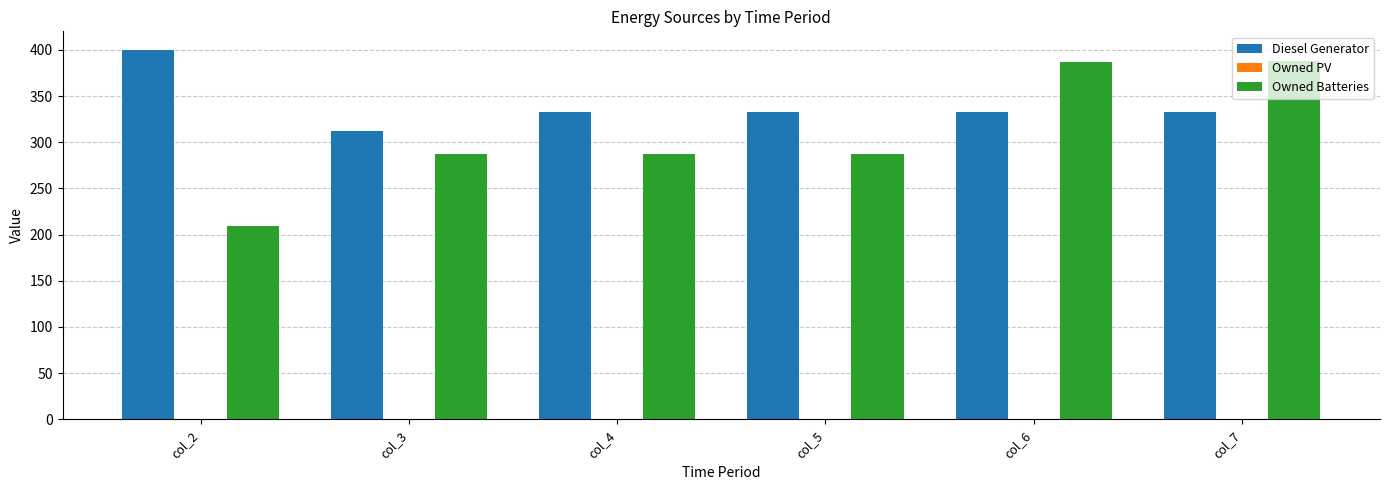

Which series has the largest range (max minus min)?

Owned Batteries